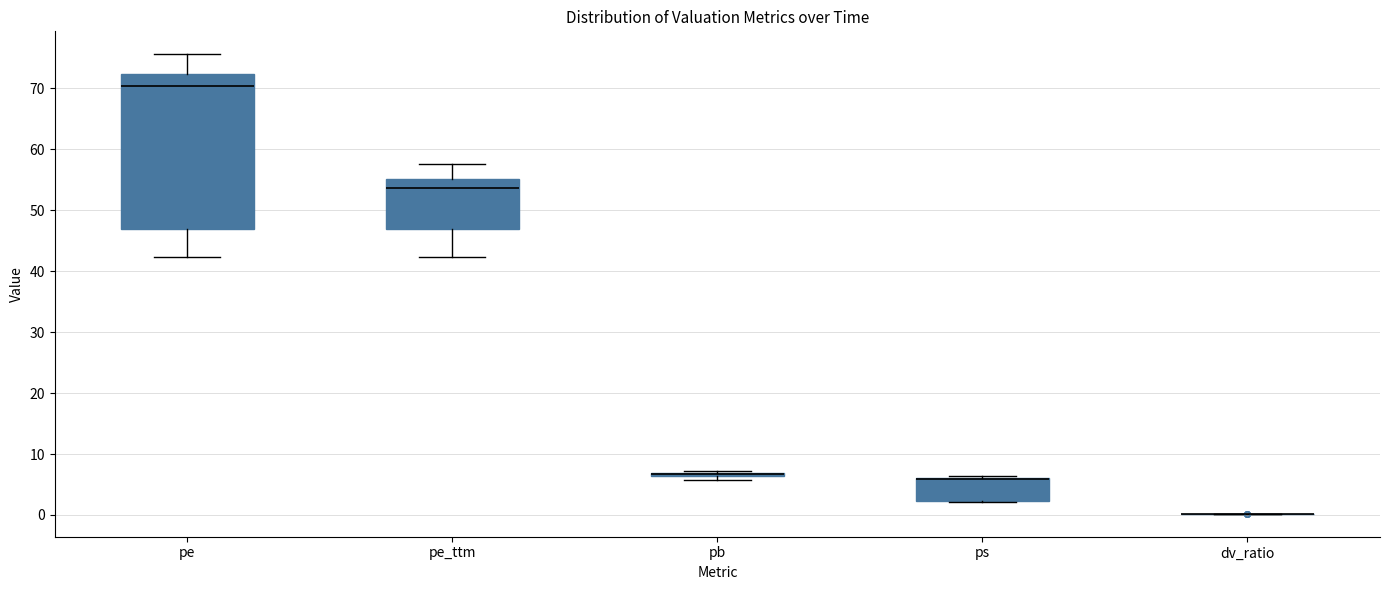

Comparing the boxes themselves (not the whiskers), which one is the tallest?

pe